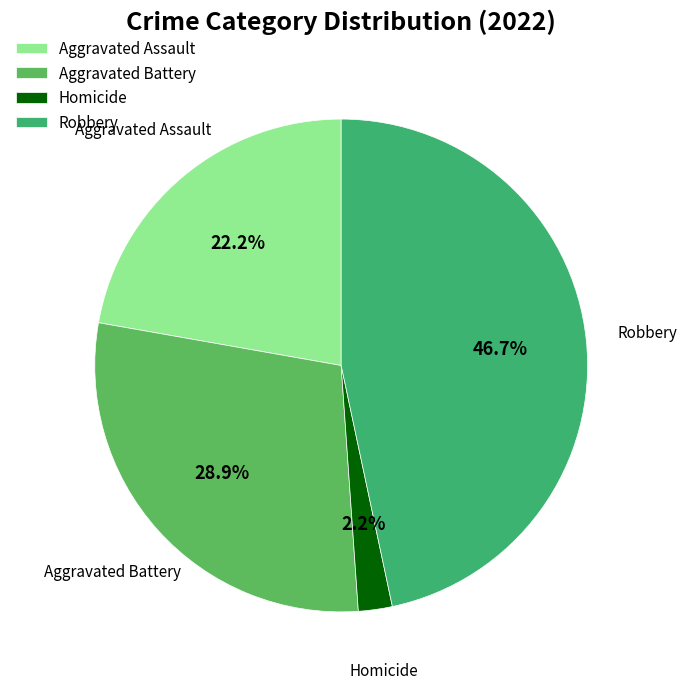

Count the number of slices in the pie.

4